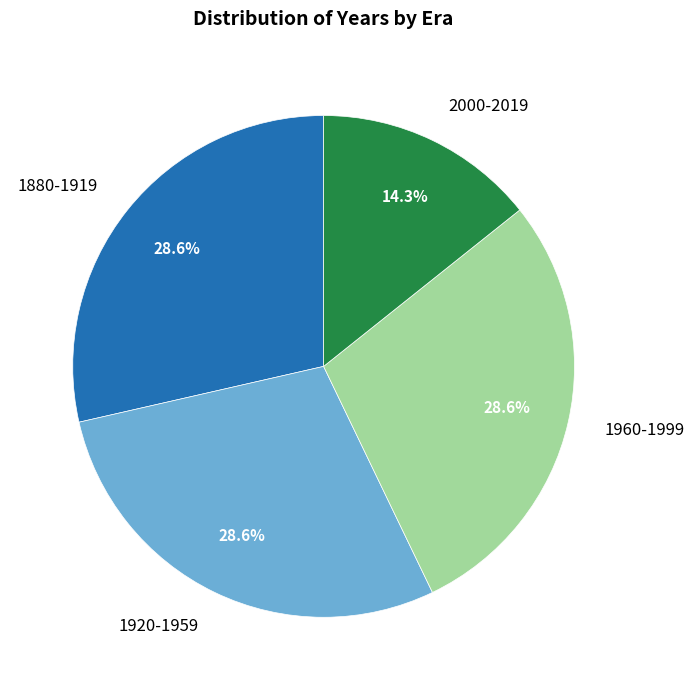

Which has a higher value, 2000-2019 or 1960-1999?

1960-1999